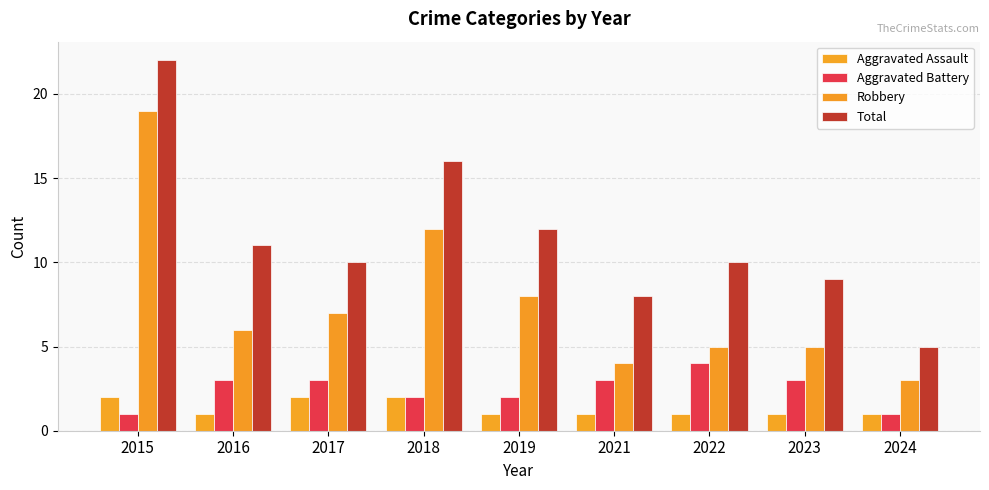

List the series in order of their peak value, lowest first.

Aggravated Assault, Aggravated Battery, Robbery, Total